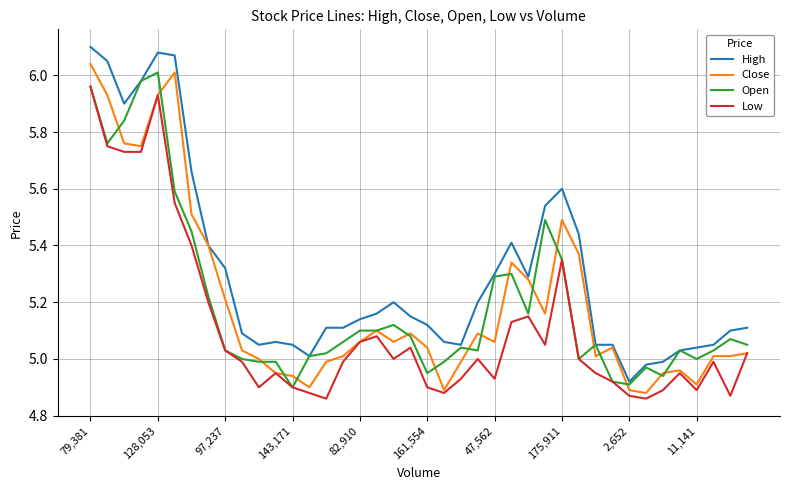

What are all the series names shown in the legend?

High, Close, Open, Low